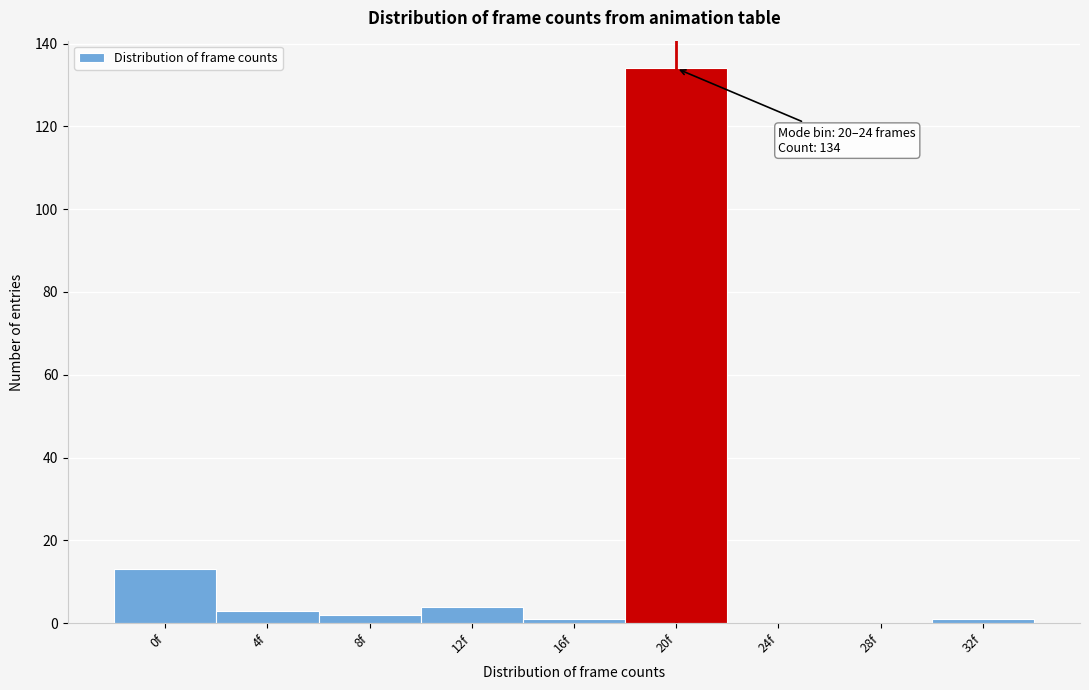

Reading right to left, extract all data points from this chart.

32f=1	28f=0	24f=0	20f=134	16f=1	12f=4	8f=2	4f=3	0f=13